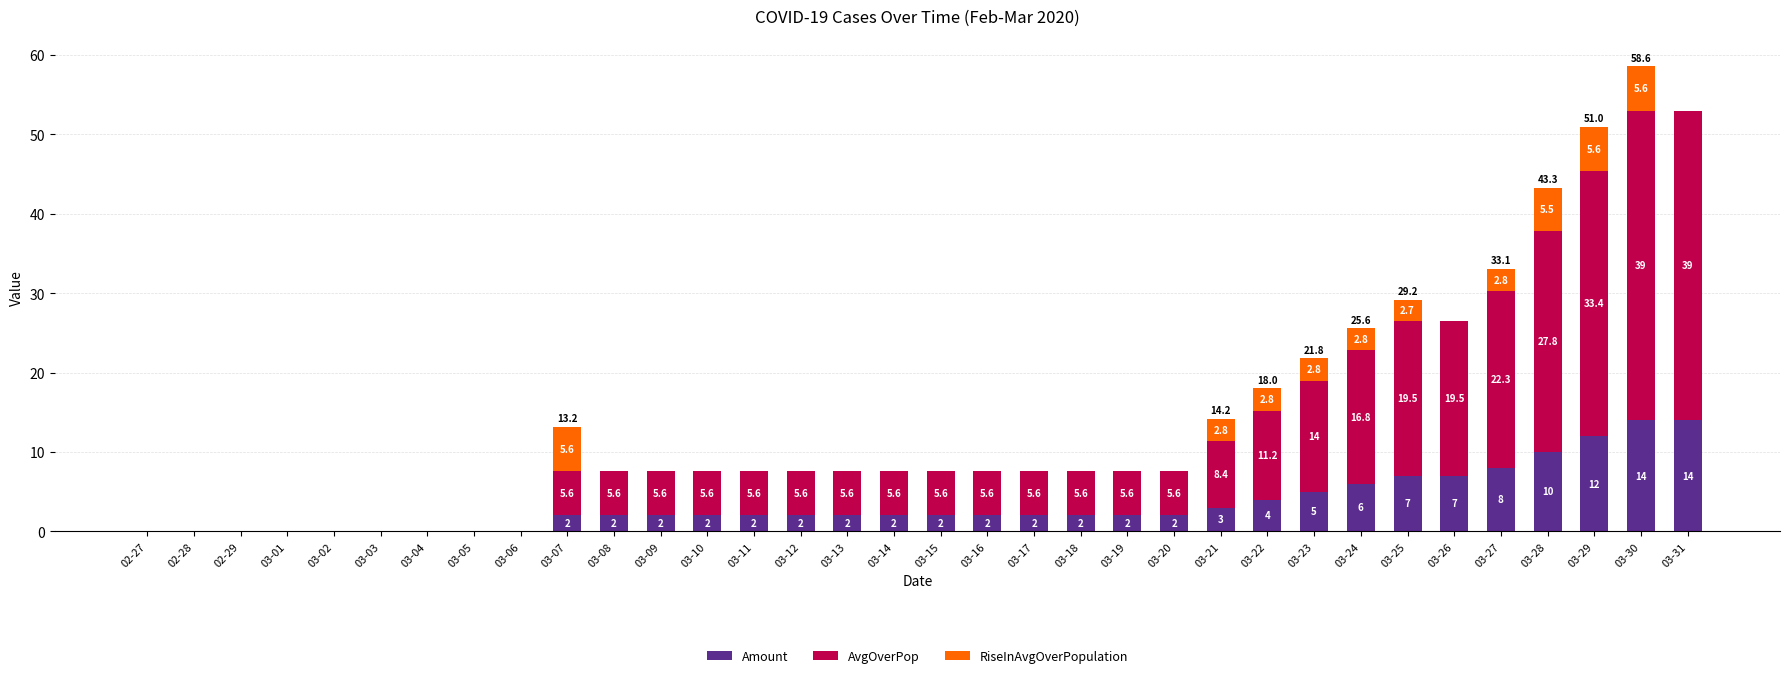

Reading right to left, transcribe the values for Amount.

03-31=14.0	03-30=14.0	03-29=12.0	03-28=10.0	03-27=8.0	03-26=7.0	03-25=7.0	03-24=6.0	03-23=5.0	03-22=4.0	03-21=3.0	03-20=2.0	03-19=2.0	03-18=2.0	03-17=2.0	03-16=2.0	03-15=2.0	03-14=2.0	03-13=2.0	03-12=2.0	03-11=2.0	03-10=2.0	03-09=2.0	03-08=2.0	03-07=2.0	03-06=0.0	03-05=0.0	03-04=0.0	03-03=0.0	03-02=0.0	03-01=0.0	02-29=0.0	02-28=0.0	02-27=0.0